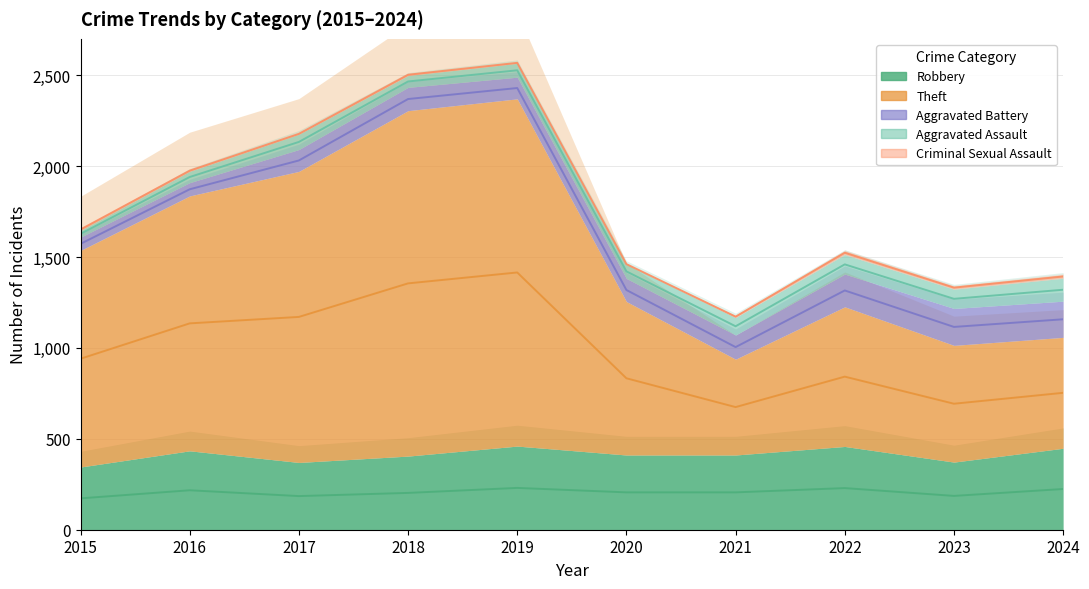

List the labels in order of Theft value, largest first.

2019, 2018, 2017, 2016, 2015, 2020, 2022, 2023, 2024, 2021